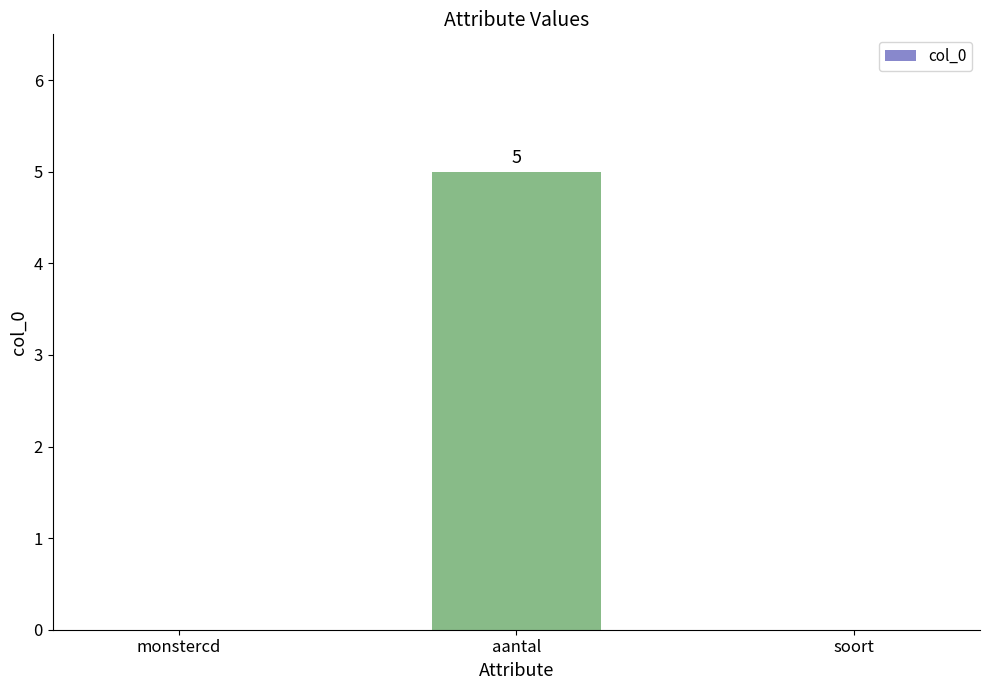

True or false: the data shows 5 at aantal.

True